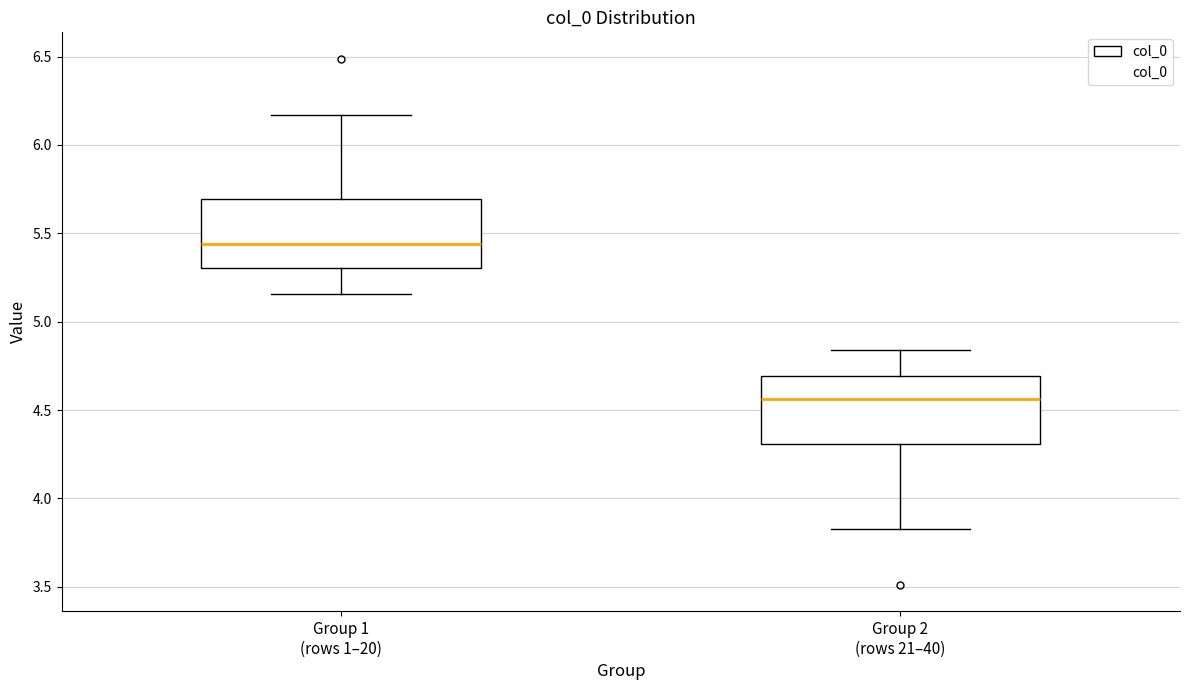

Which box has the highest median line?

Group 1 (rows 1–20)